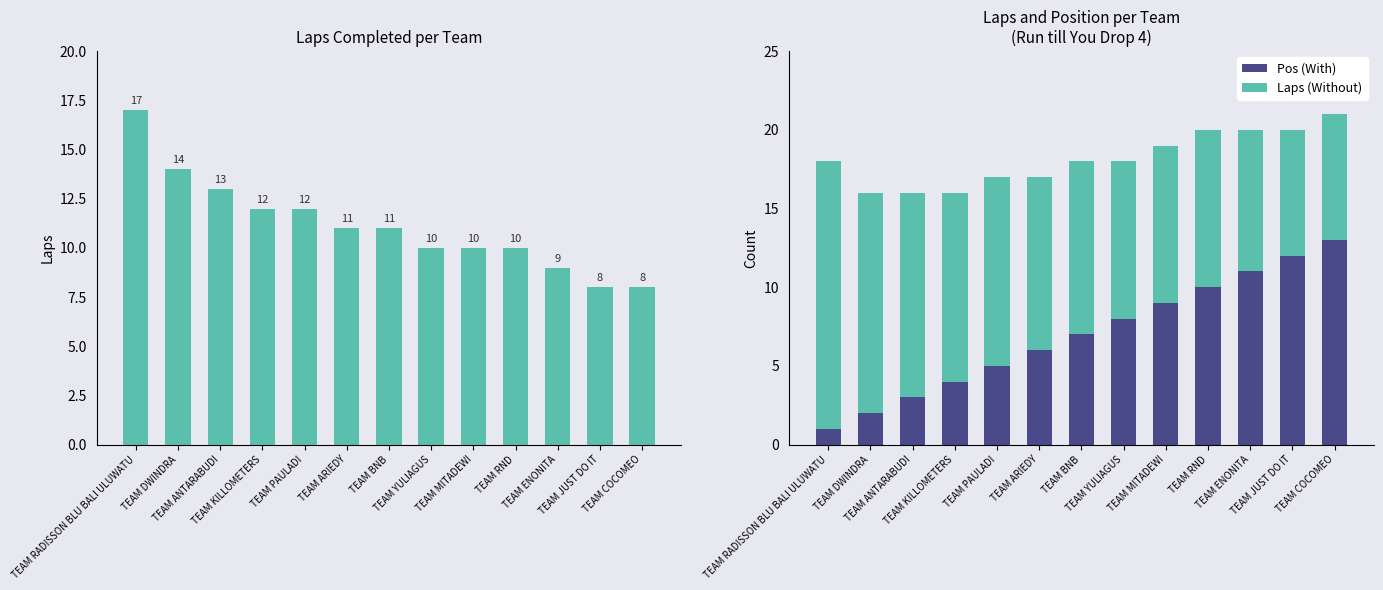

How many distinct data groups are displayed?

3